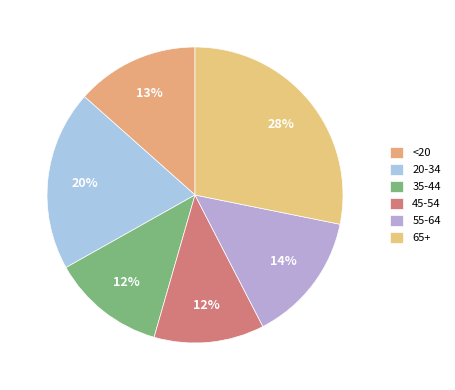

Which category has the smallest portion of the pie?

45-54